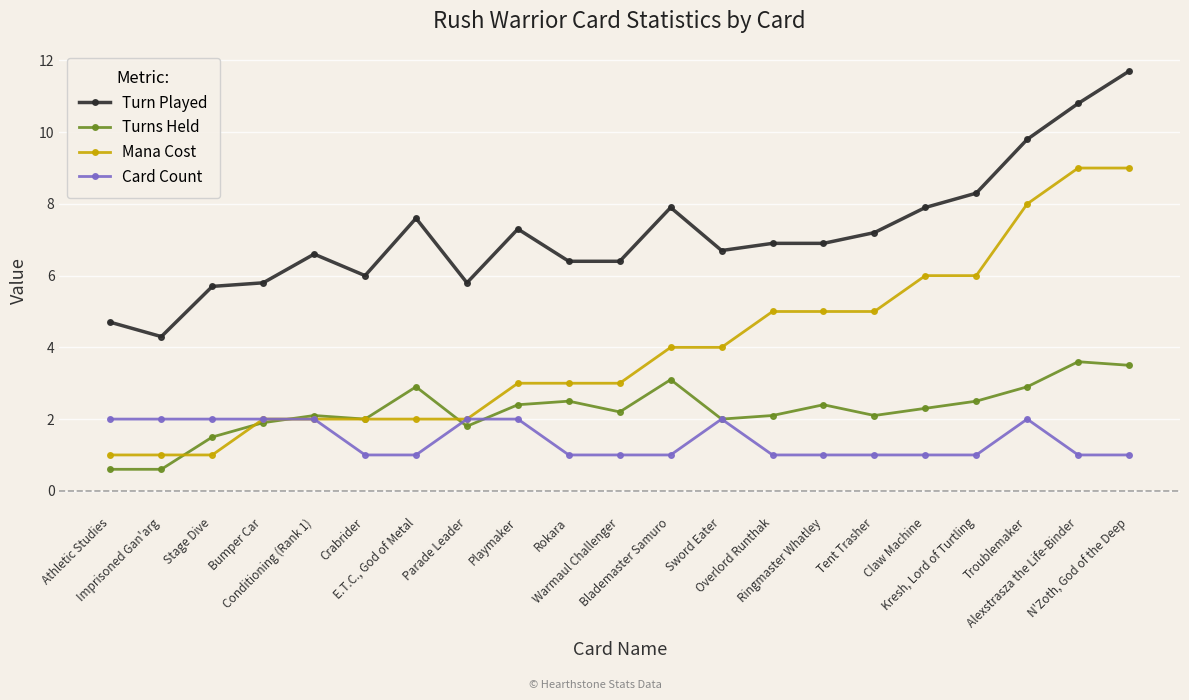

What position from the left is Playmaker?

9